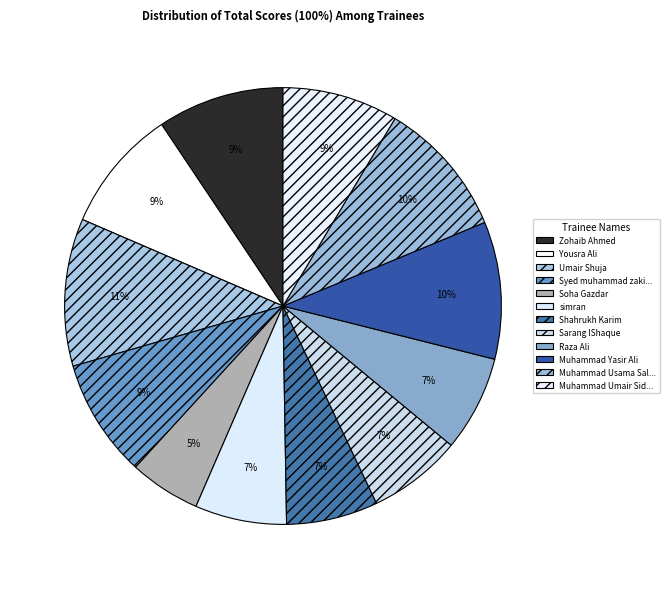

How many segments does this pie chart have?

12